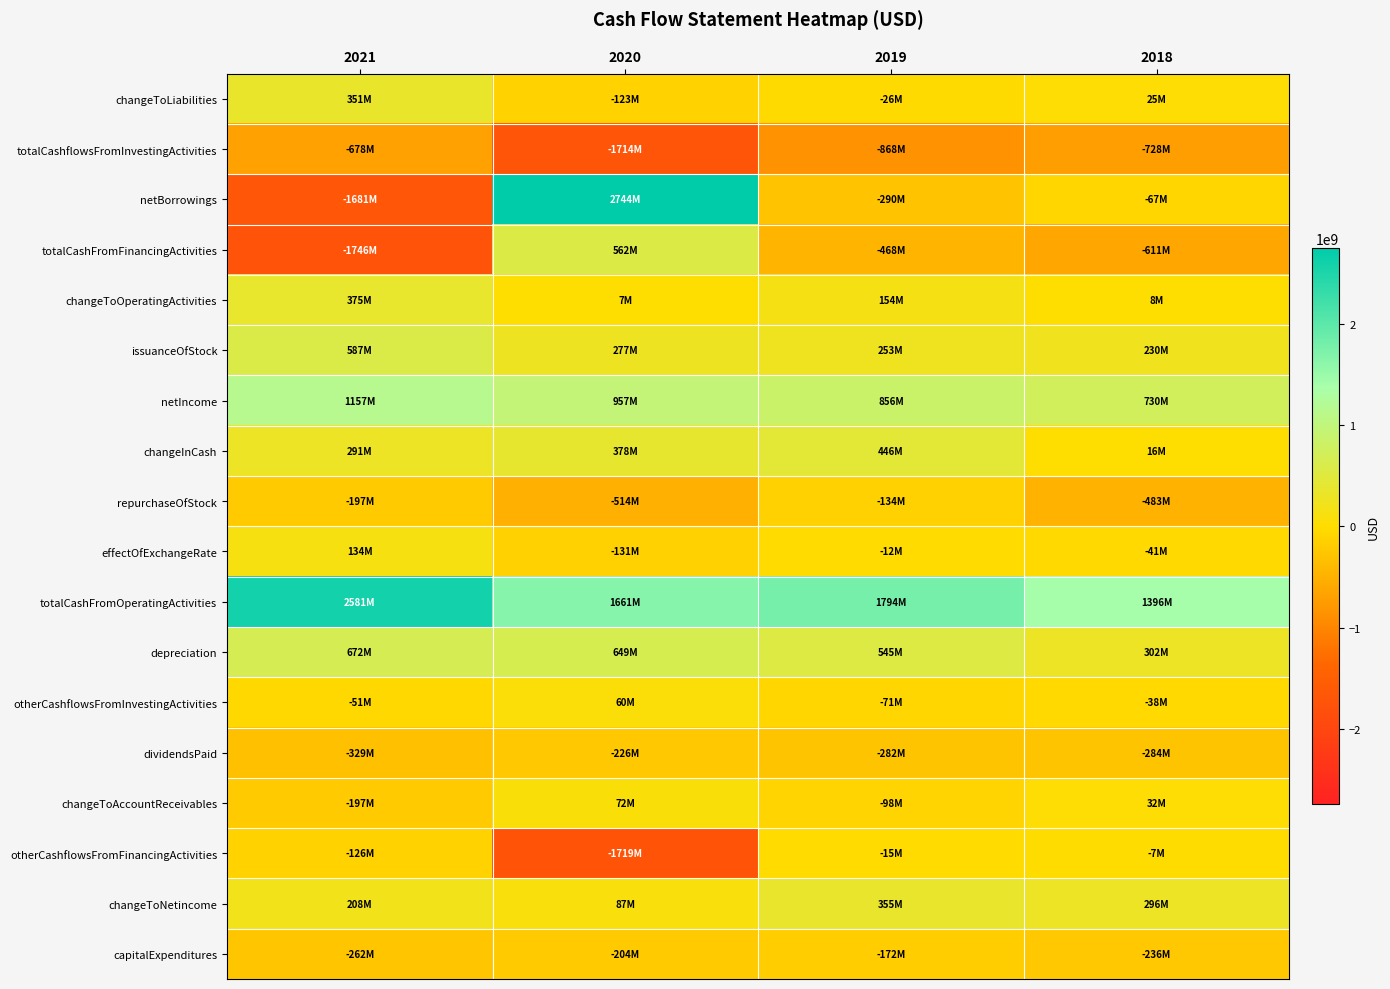

Reading left to right, transcribe all the data shown in this chart.

changeToLiabilities: 2021=351000000	2020=-123000000	2019=-26000000	2018=25000000
totalCashflowsFromInvestingActivities: 2021=-678000000	2020=-1714000000	2019=-868000000	2018=-728000000
netBorrowings: 2021=-1681000000	2020=2744000000	2019=-290000000	2018=-67000000
totalCashFromFinancingActivities: 2021=-1746000000	2020=562000000	2019=-468000000	2018=-611000000
changeToOperatingActivities: 2021=375000000	2020=7000000	2019=154000000	2018=8000000
issuanceOfStock: 2021=587000000	2020=277000000	2019=253000000	2018=230000000
netIncome: 2021=1157000000	2020=957000000	2019=856000000	2018=730000000
changeInCash: 2021=291000000	2020=378000000	2019=446000000	2018=16000000
repurchaseOfStock: 2021=-197000000	2020=-514000000	2019=-134000000	2018=-483000000
effectOfExchangeRate: 2021=134000000	2020=-131000000	2019=-12000000	2018=-41000000
totalCashFromOperatingActivities: 2021=2581000000	2020=1661000000	2019=1794000000	2018=1396000000
depreciation: 2021=672000000	2020=649000000	2019=545000000	2018=302000000
otherCashflowsFromInvestingActivities: 2021=-51000000	2020=60000000	2019=-71000000	2018=-38000000
dividendsPaid: 2021=-329000000	2020=-226000000	2019=-282000000	2018=-284000000
changeToAccountReceivables: 2021=-197000000	2020=72000000	2019=-98000000	2018=32000000
otherCashflowsFromFinancingActivities: 2021=-126000000	2020=-1719000000	2019=-15000000	2018=-7000000
changeToNetincome: 2021=208000000	2020=87000000	2019=355000000	2018=296000000
capitalExpenditures: 2021=-262000000	2020=-204000000	2019=-172000000	2018=-236000000